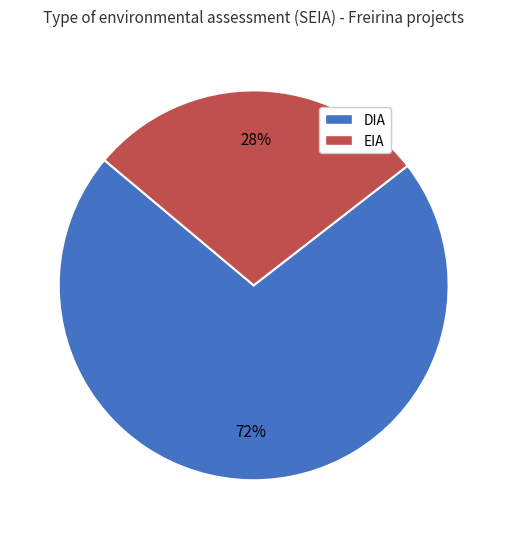

To the nearest percent, what is the average slice percentage?

50%